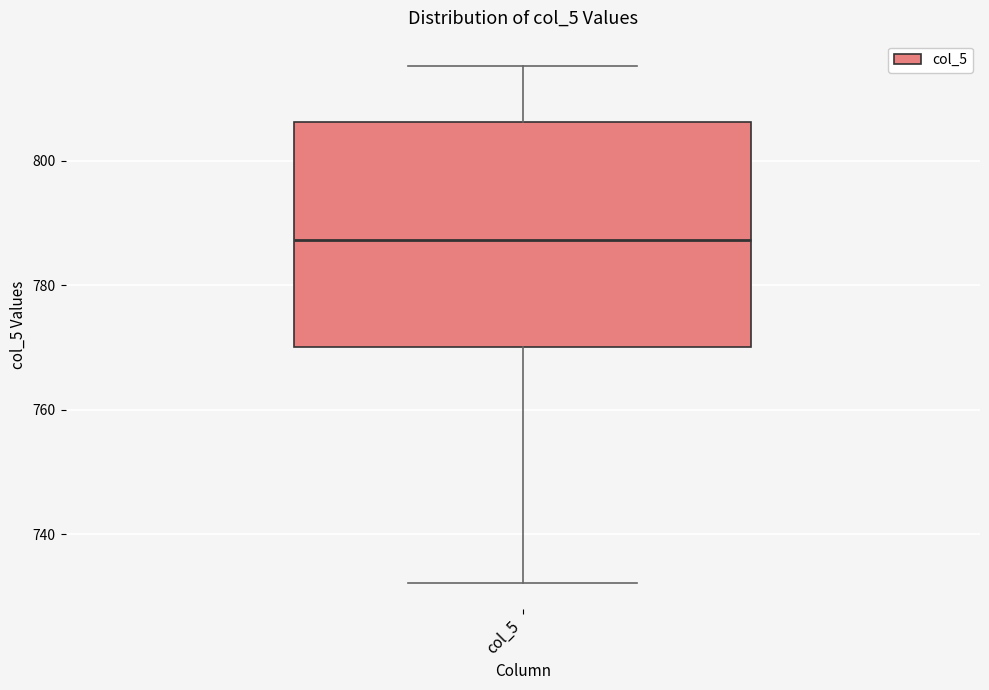

Read this box plot against the y-axis: the position of the median line, the range covered by the box, and the ends of both whiskers. The values are not printed on the chart, so give them approximately, as read against the axis.

median 788, box 770 to 806, whiskers 732 to 816